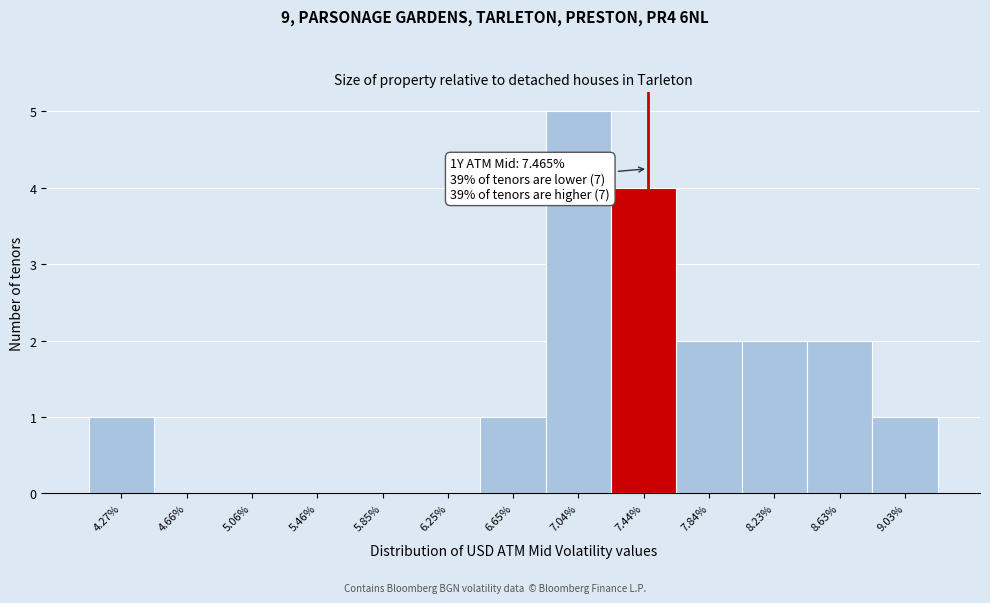

Which range on the x-axis has the tallest bar?

6.85 to 7.25